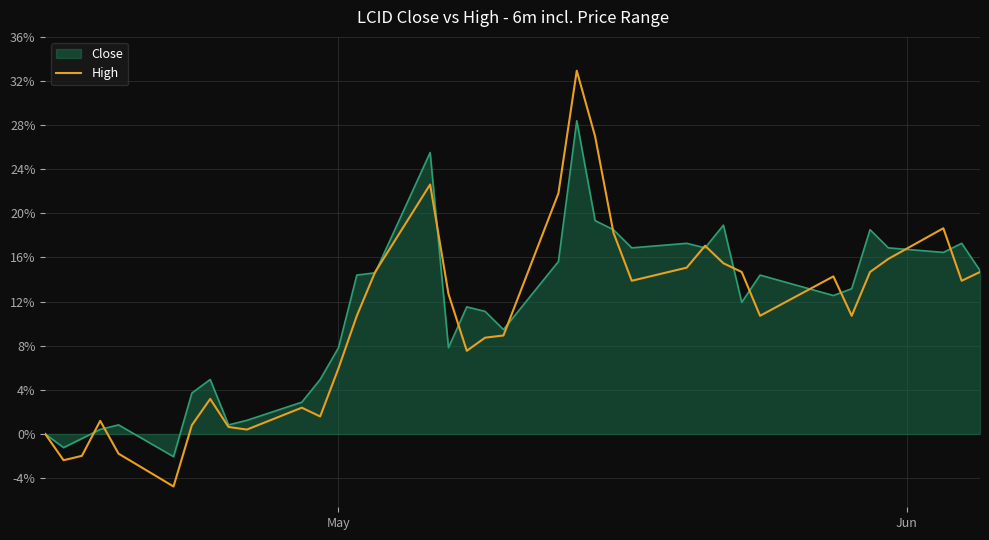

Which series has the largest range (max minus min)?

High